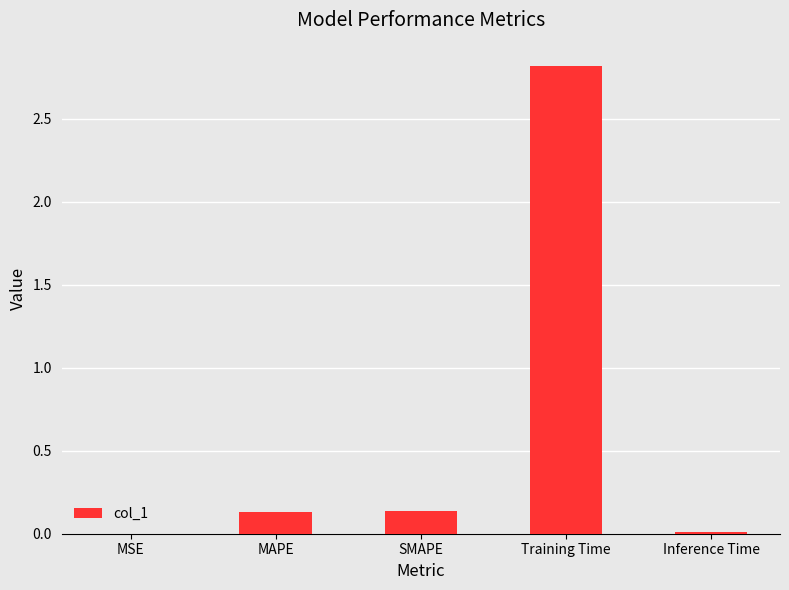

What value does the data have at Training Time?

2.8